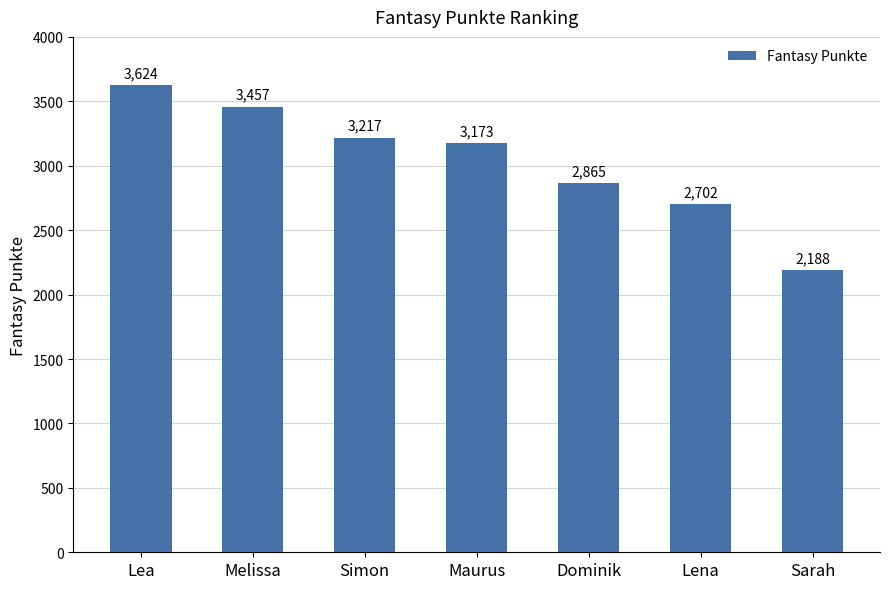

How many bars are there in total?

7